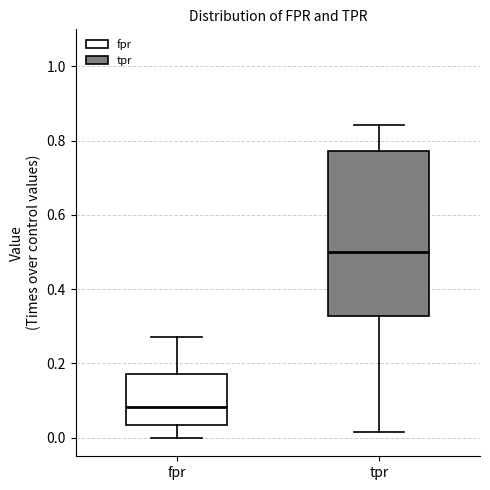

Reading left to right, read every box against the y-axis: the position of its median line, the range the box covers, and the ends of its whiskers. The values are not printed on the chart, so give them approximately, as read against the axis.

fpr: median 0.08, box 0.04 to 0.18, whiskers 0.00 to 0.28
tpr: median 0.50, box 0.32 to 0.78, whiskers 0.02 to 0.84